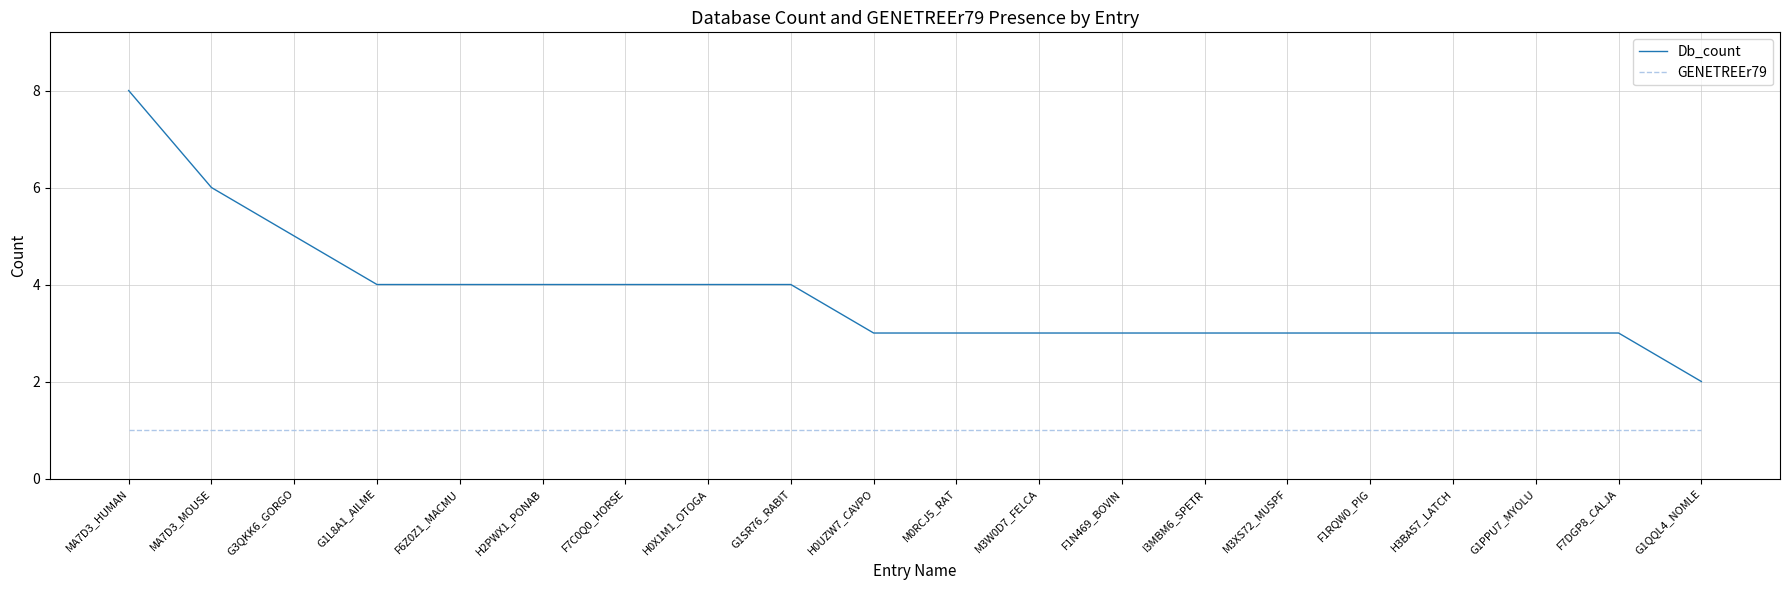

Reading left to right, extract all data points from this chart.

Db_count: 8	6	5	4	4	4	4	4	4	3	3	3	3	3	3	3	3	3	3	2
GENETREEr79: 1	1	1	1	1	1	1	1	1	1	1	1	1	1	1	1	1	1	1	1